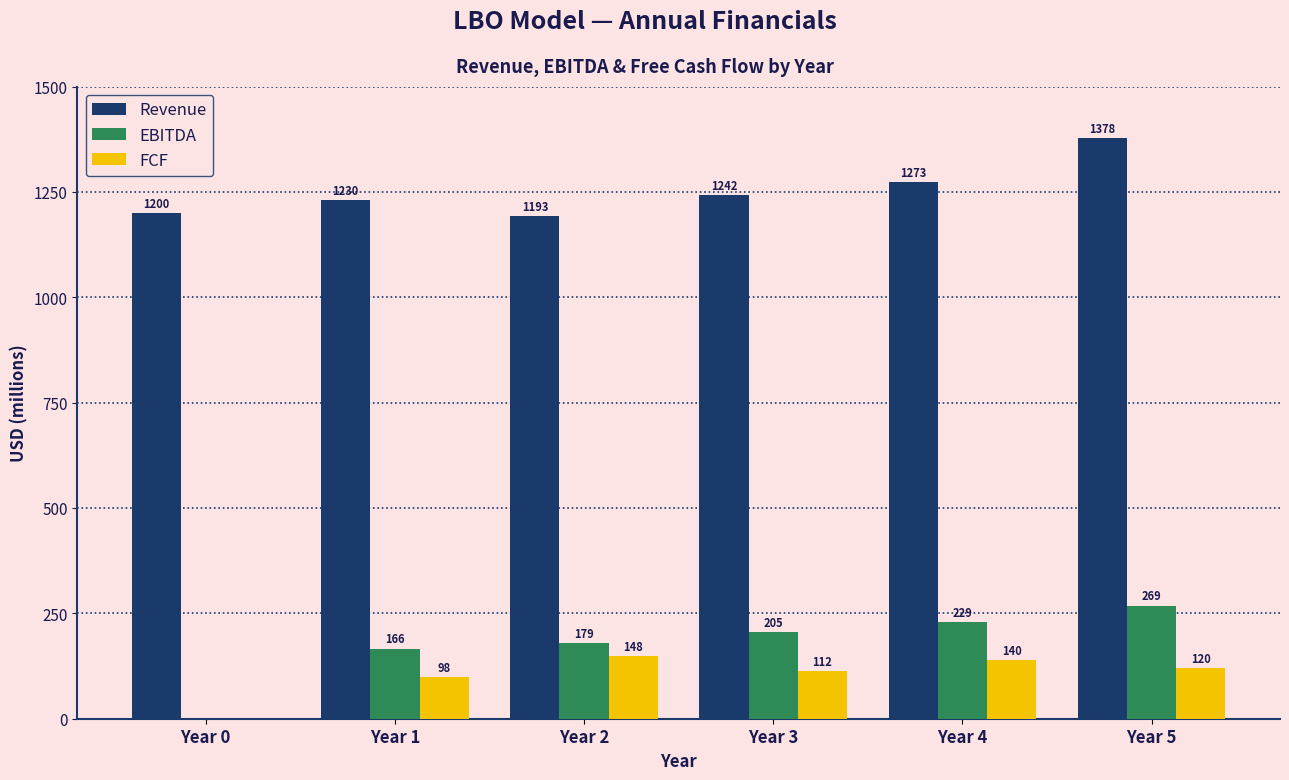

True or false: Revenue has a value of 1377.6 at Year 5.

True